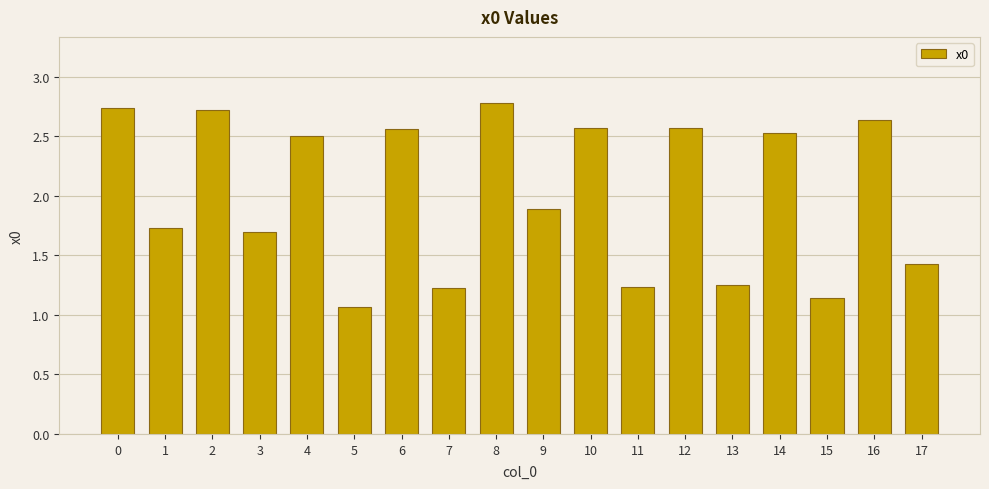

Where is the data nearest to the value 1?

5